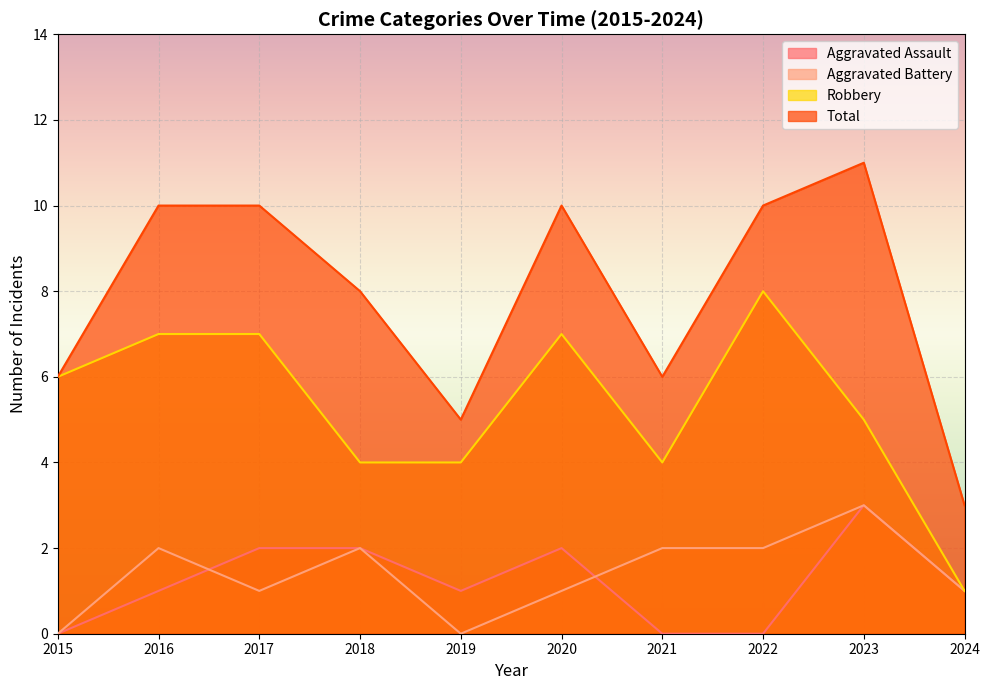

Reading left to right, transcribe all the data shown in this chart.

Aggravated Assault: 2015=0	2016=1	2017=2	2018=2	2019=1	2020=2	2021=0	2022=0	2023=3	2024=1
Aggravated Battery: 2015=0	2016=2	2017=1	2018=2	2019=0	2020=1	2021=2	2022=2	2023=3	2024=1
Robbery: 2015=6	2016=7	2017=7	2018=4	2019=4	2020=7	2021=4	2022=8	2023=5	2024=1
Total: 2015=6	2016=10	2017=10	2018=8	2019=5	2020=10	2021=6	2022=10	2023=11	2024=3